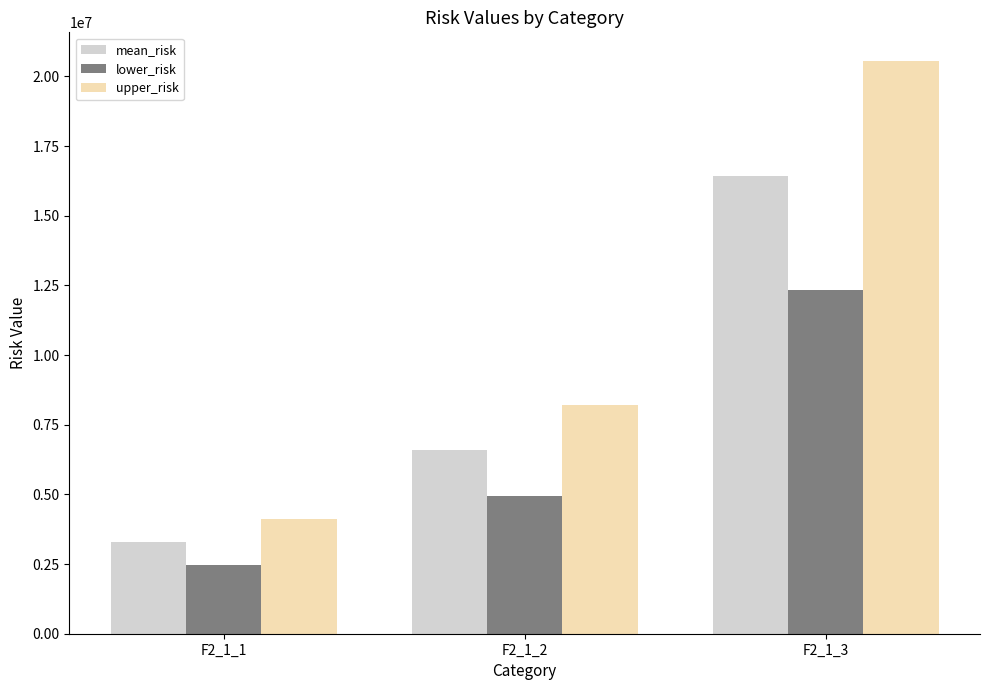

How many bars are there in each group?

3